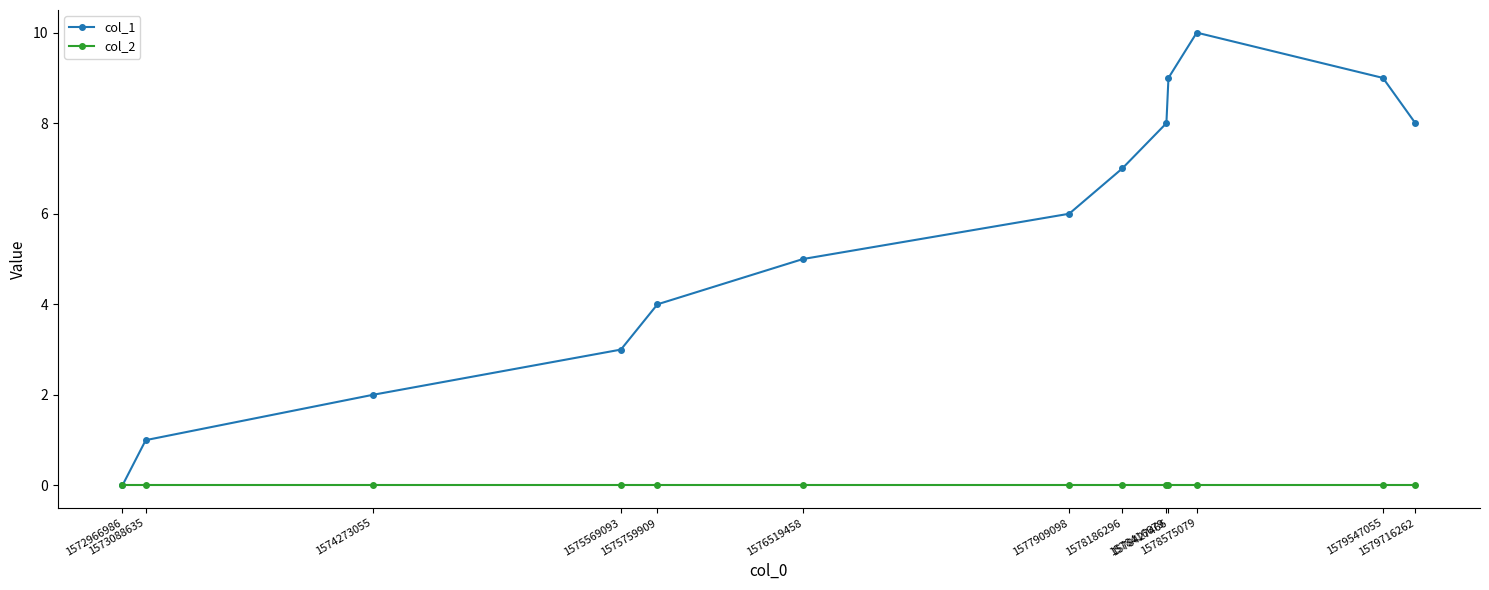

How many distinct data groups are displayed?

2